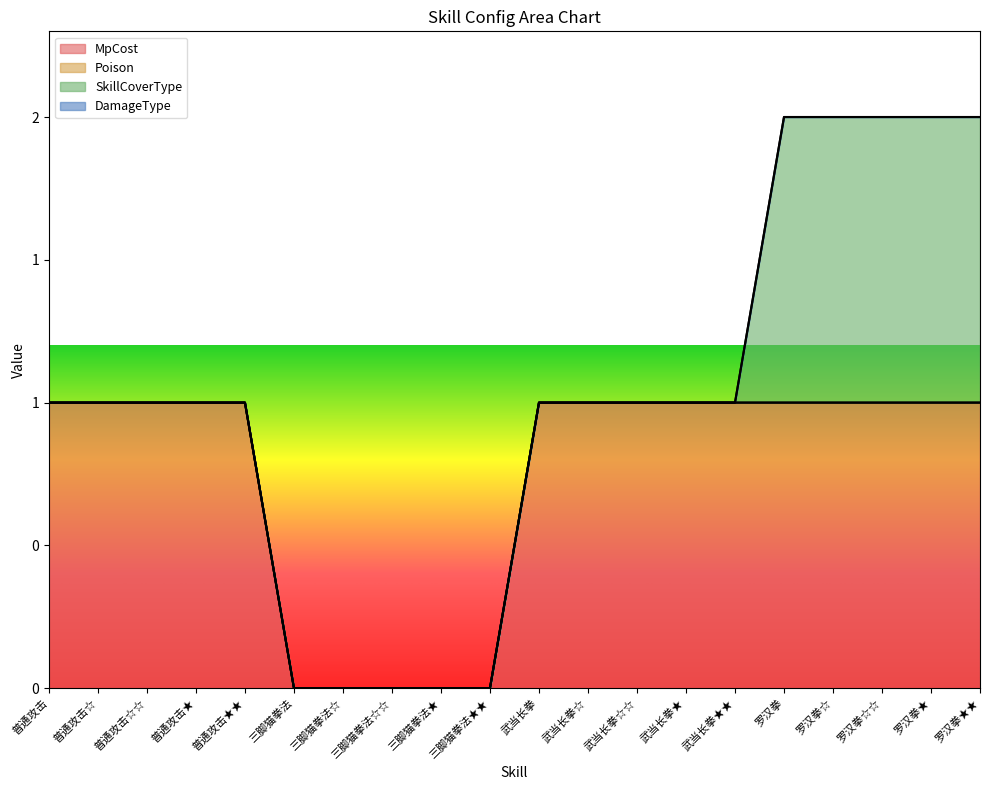

Is it true that SkillCoverType equals 0 at 三脚猫拳法☆☆?

False